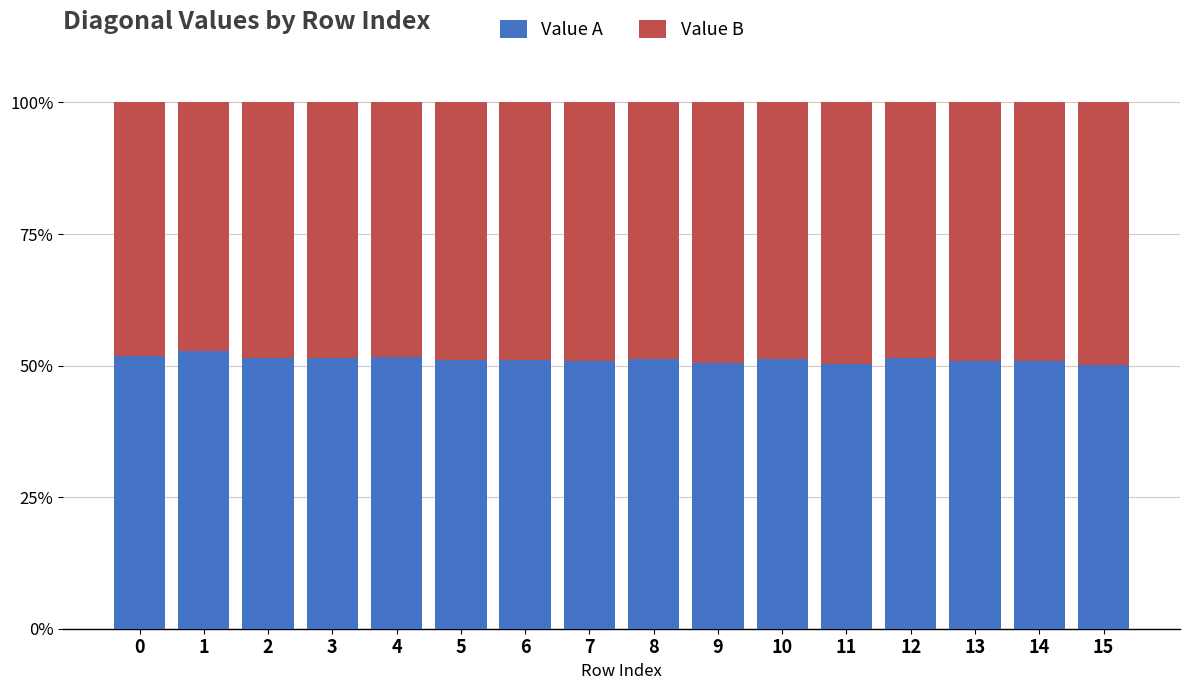

What is the difference between the maximum and minimum values in the Value A series?

2.6